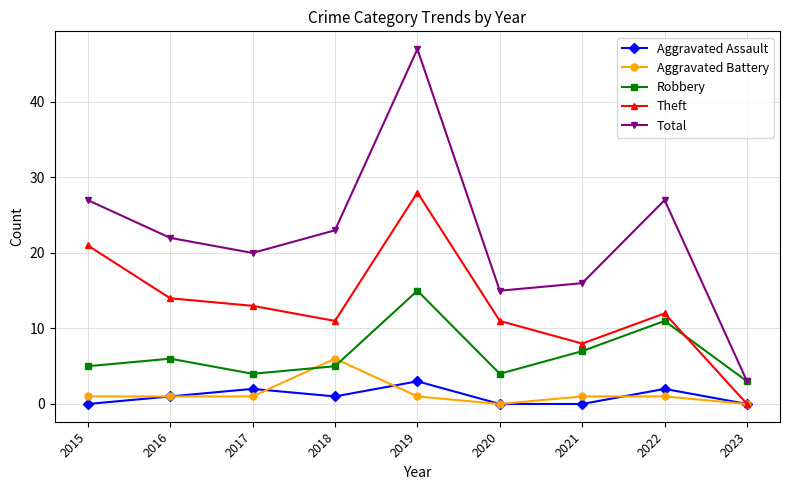

In Total, how many points are lower than both neighbors (excluding endpoints)?

2